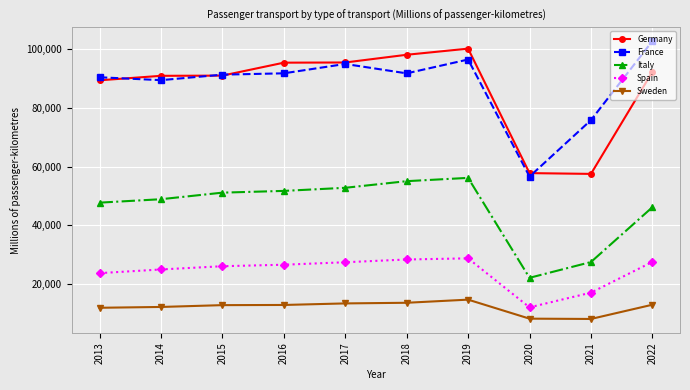

Read the Italy value at 2019.

56160